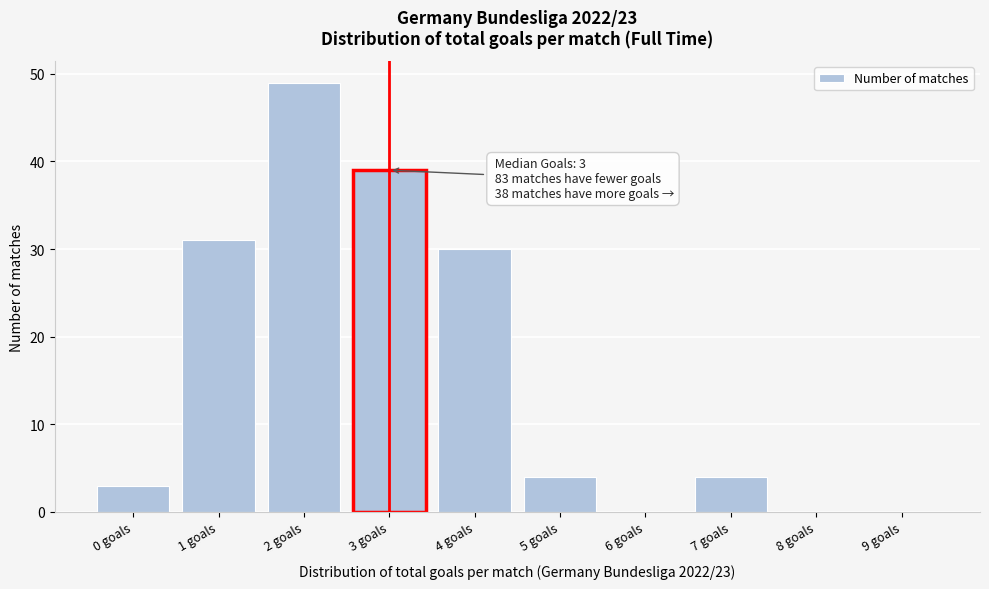

Reading right to left, extract all data points from this chart.

9 goals=0	8 goals=0	7 goals=4	6 goals=0	5 goals=4	4 goals=30	3 goals=39	2 goals=49	1 goals=31	0 goals=3